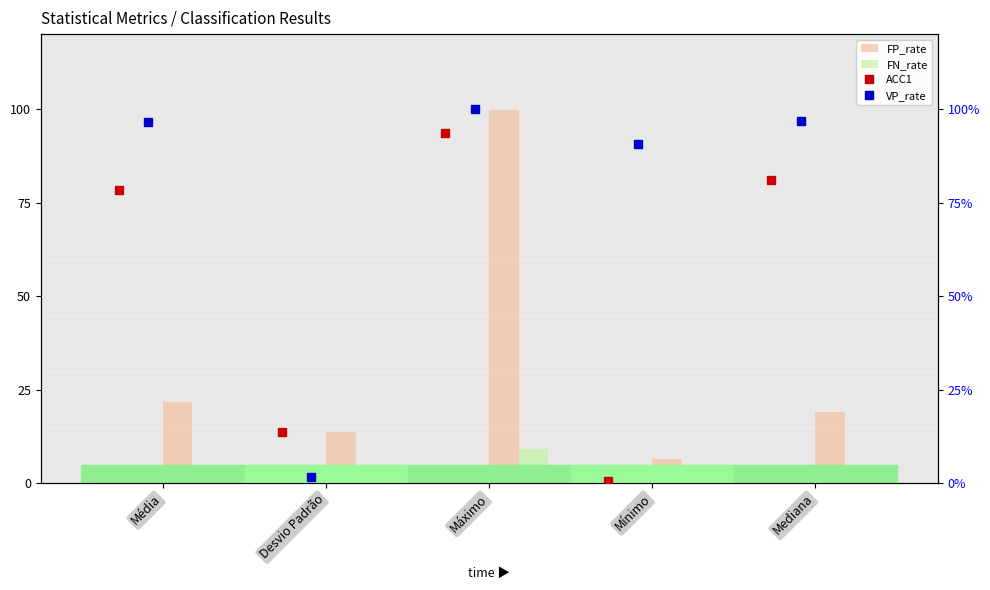

How many series are shown in this chart?

4